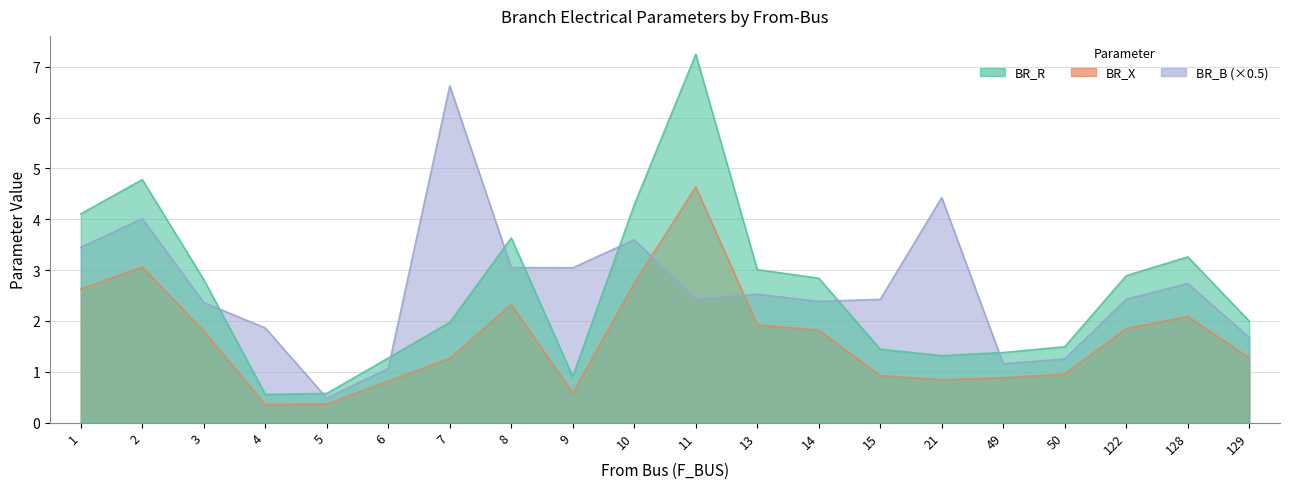

Where do BR_X and BR_B_scaled first cross each other?

10 and 11